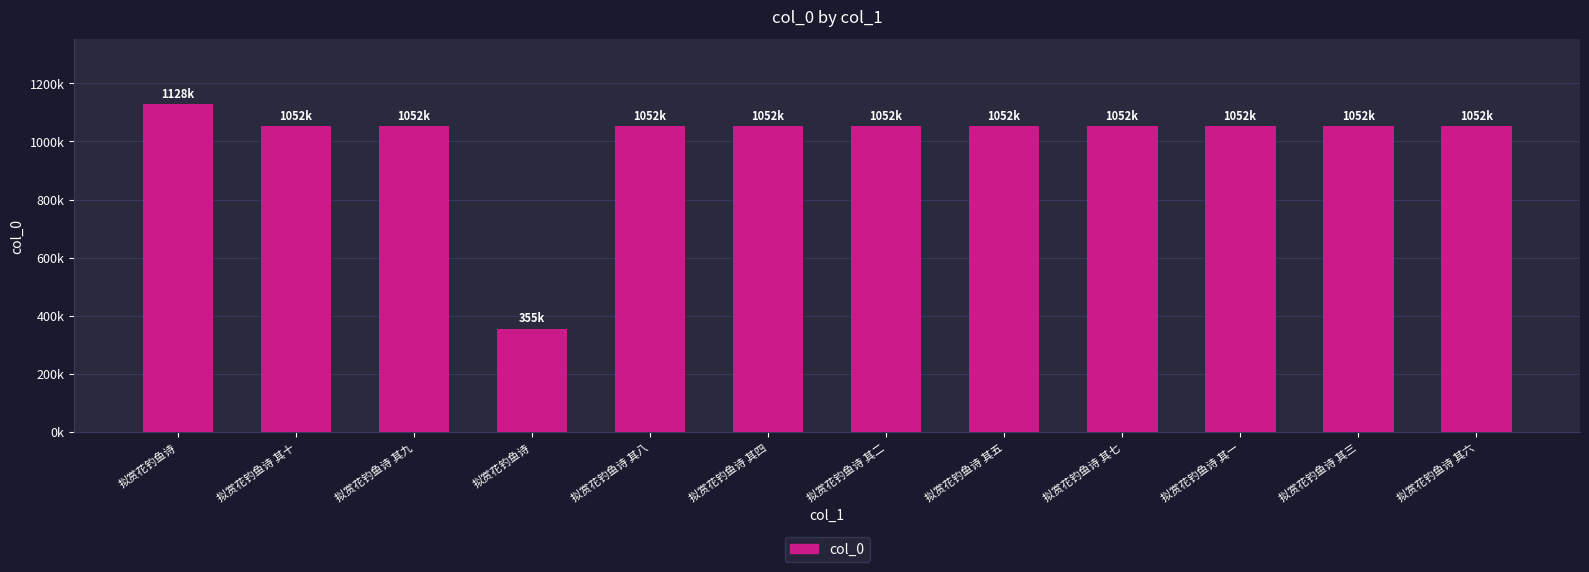

What is the smallest value displayed?

355488